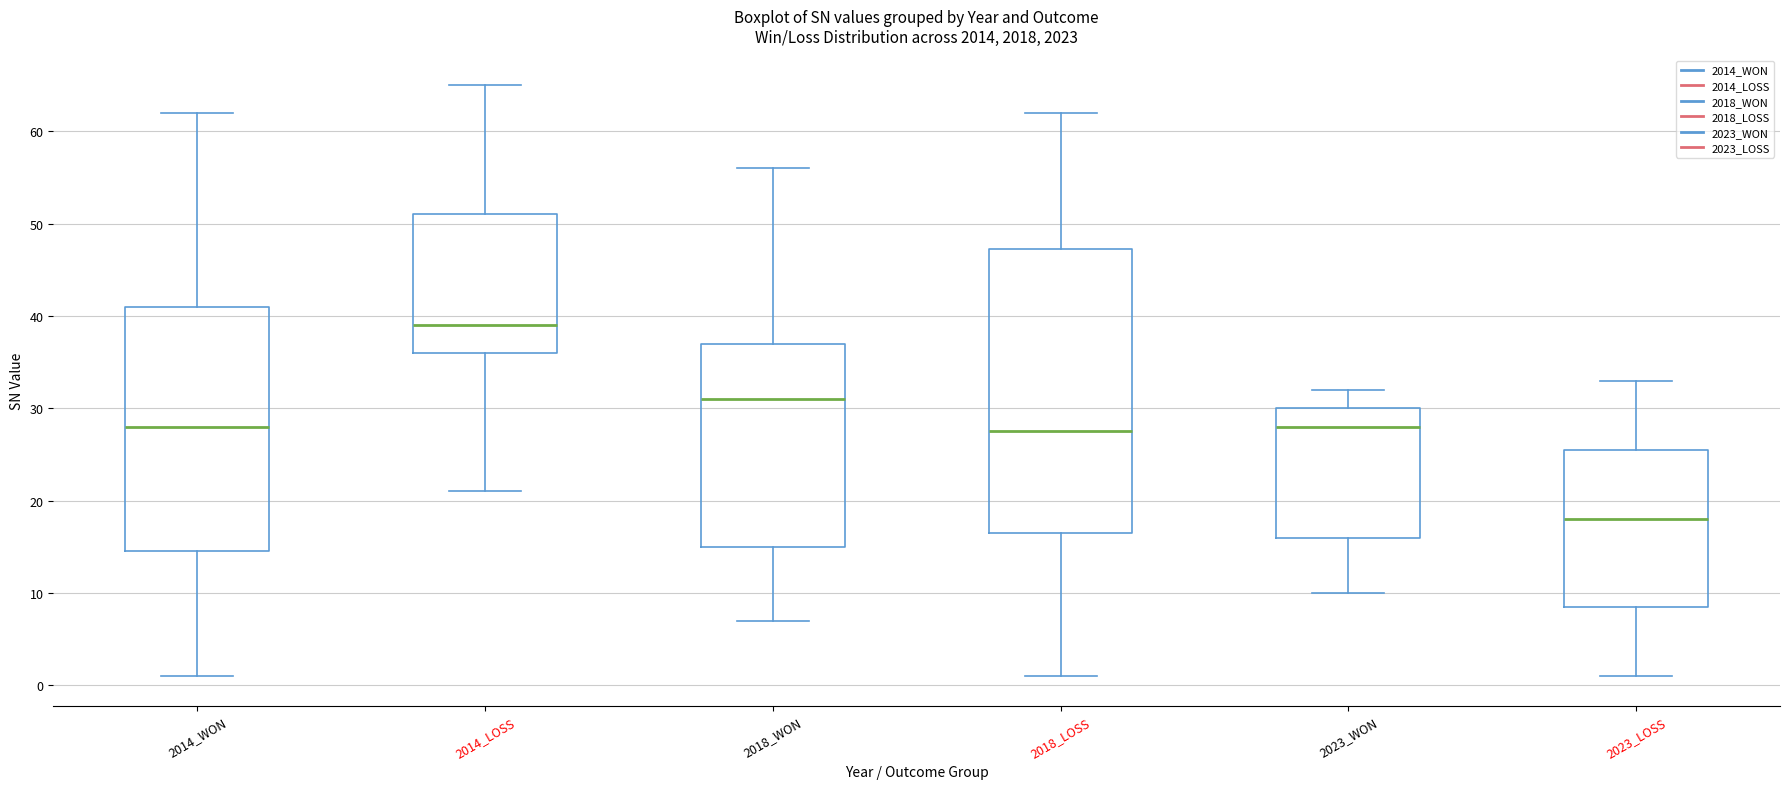

Which box has the lowest median line?

2023_LOSS